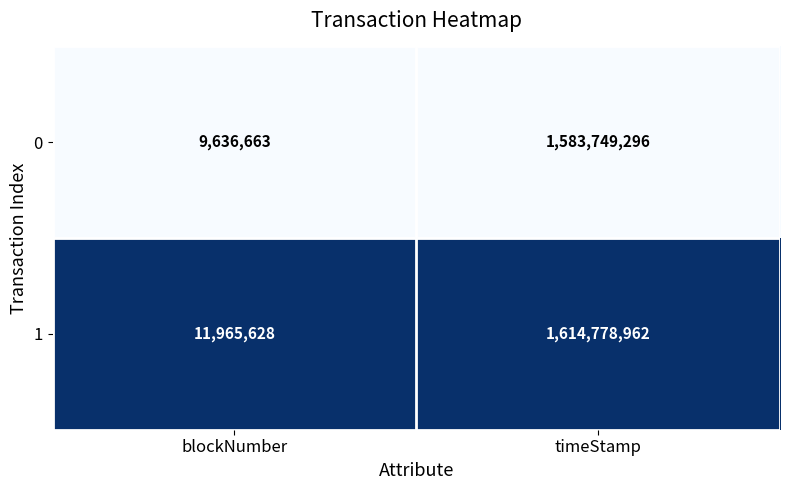

Which category has the lowest value across all series?

blockNumber